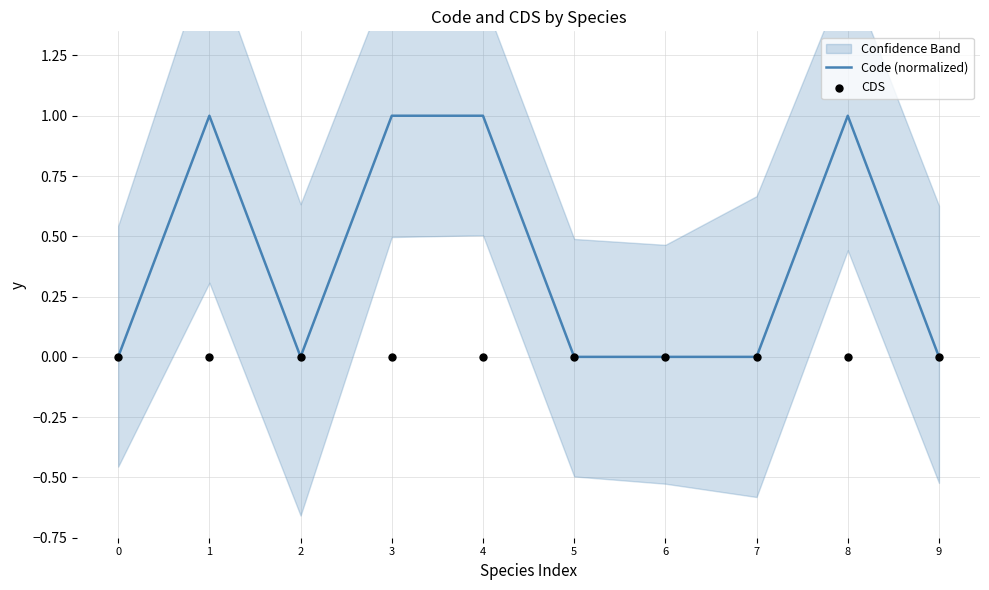

Which series has the largest total across all categories?

Code (normalized)